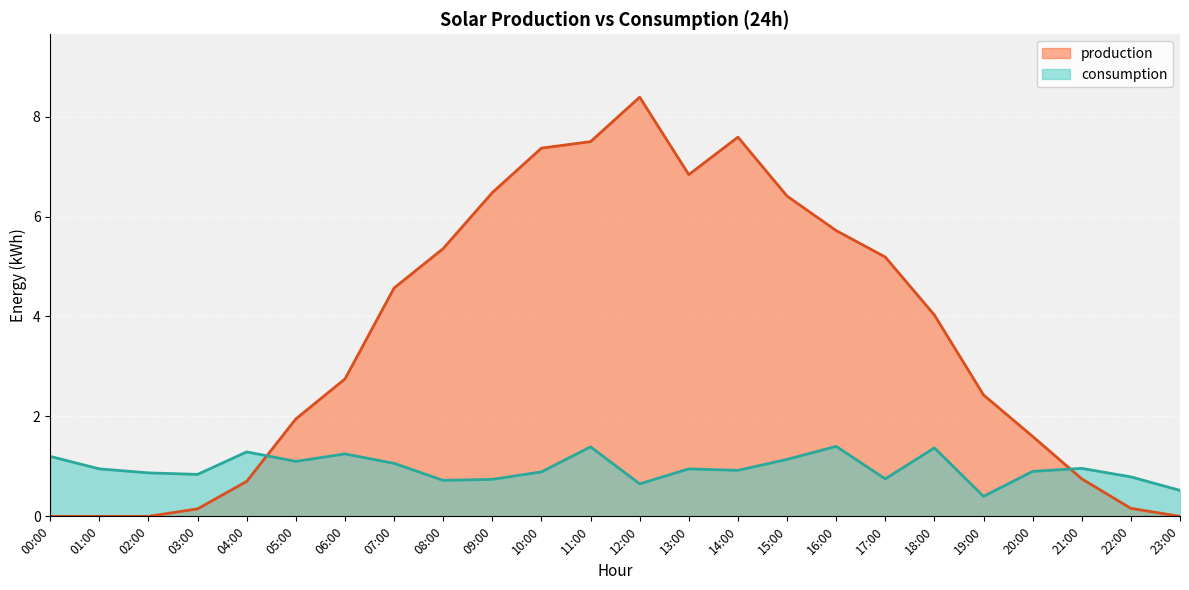

What is the value of the consumption point at the 24th from the left?

0.5